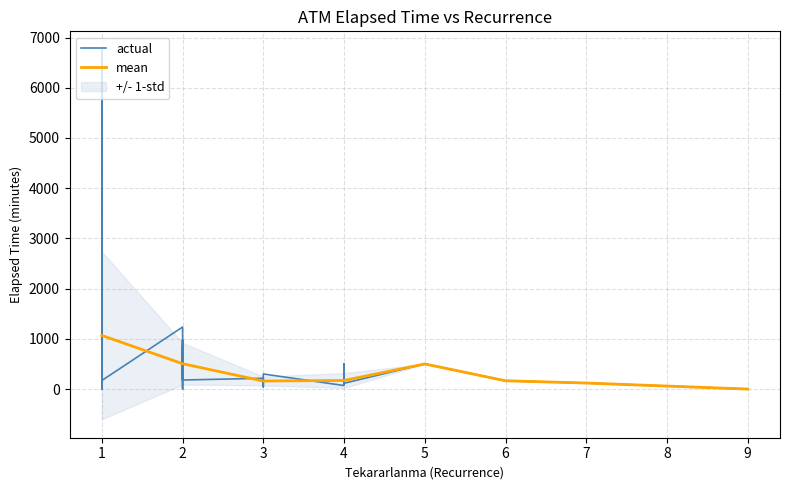

Reading left to right, list all the values displayed in this chart.

actual: 0=1235	1=840	2=220	3=70	4=215	5=480	6=0	7=120	8=45	9=185	10=120	11=120	12=1095	13=850	14=860	15=565	16=300	17=500	18=500	19=135	20=120	21=0	22=0	23=25	24=105	25=200	26=60	27=675	28=550	29=550	30=665	31=115	32=115	33=3480	34=865	35=980	36=165	37=180	38=6755	39=170
x_vals: 0=2	1=1	2=1	3=4	4=3	5=2	6=9	7=7	8=3	9=2	10=3	11=3	12=1	13=1	14=2	15=2	16=3	17=4	18=5	19=1	20=4	21=1	22=2	23=1	24=4	25=1	26=2	27=1	28=1	29=1	30=1	31=4	32=4	33=1	34=1	35=2	36=6	37=2	38=1	39=1